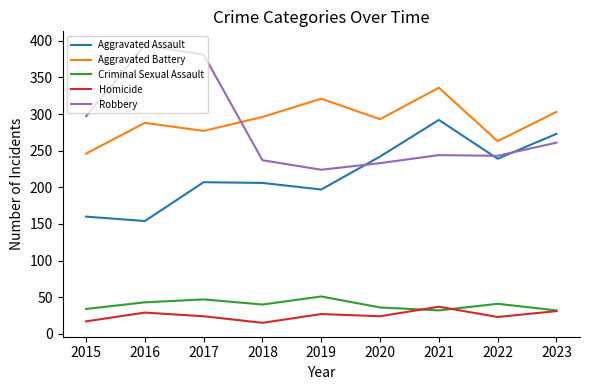

What is the spread (max minus min) of values at 2021?

304